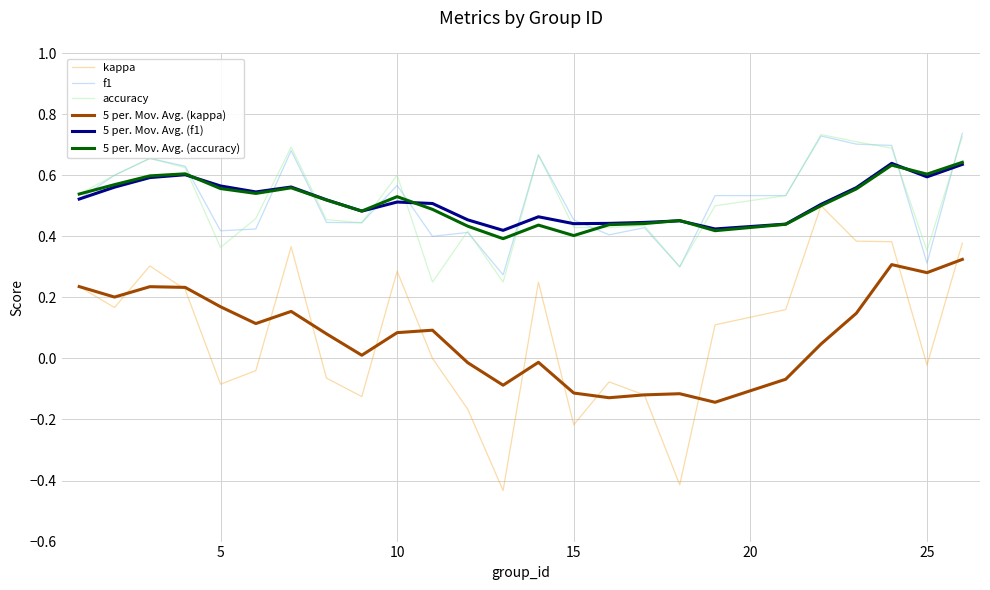

True or false: 5 per. Mov. Avg. (f1) and 5 per. Mov. Avg. (kappa) cross at least once.

False